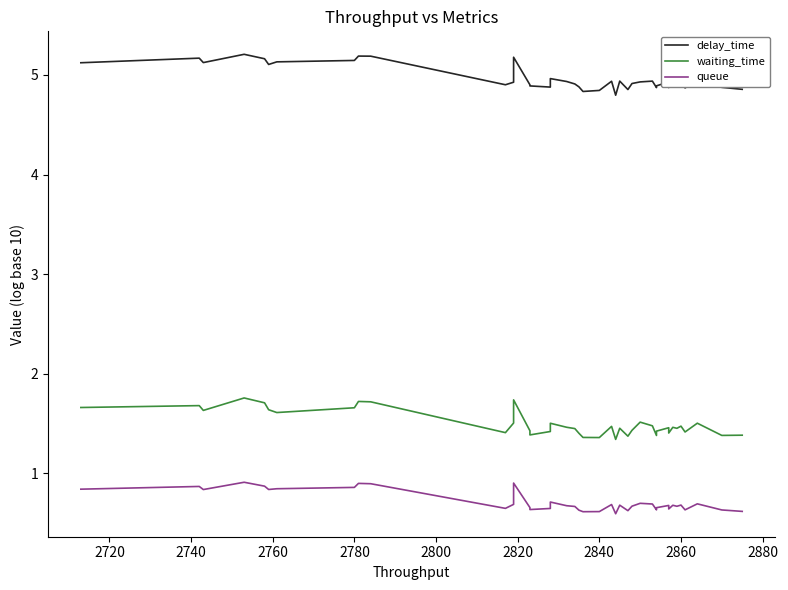

True or false: waiting_time and queue cross at least once.

False